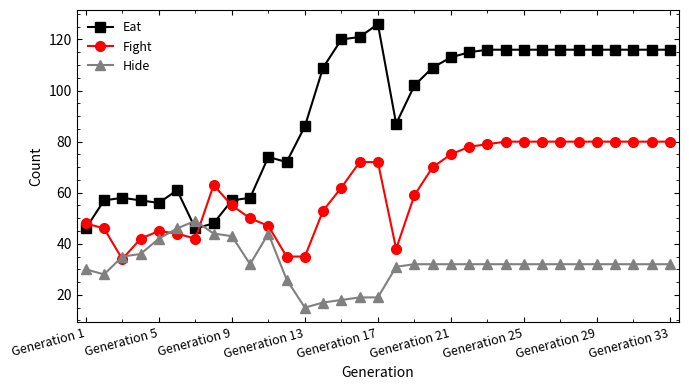

What is the greatest value displayed?

126